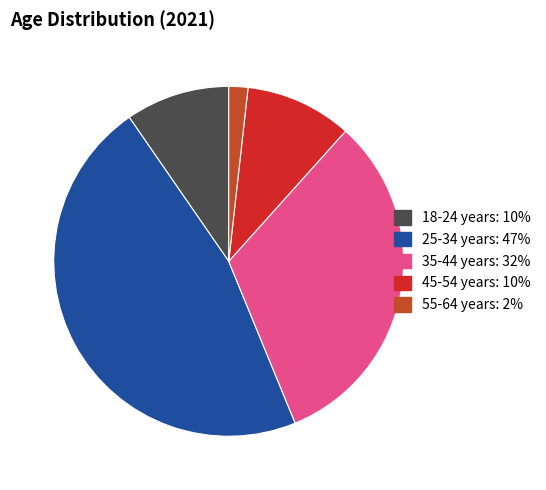

Which has a higher value, 55-64 years or 18-24 years?

18-24 years